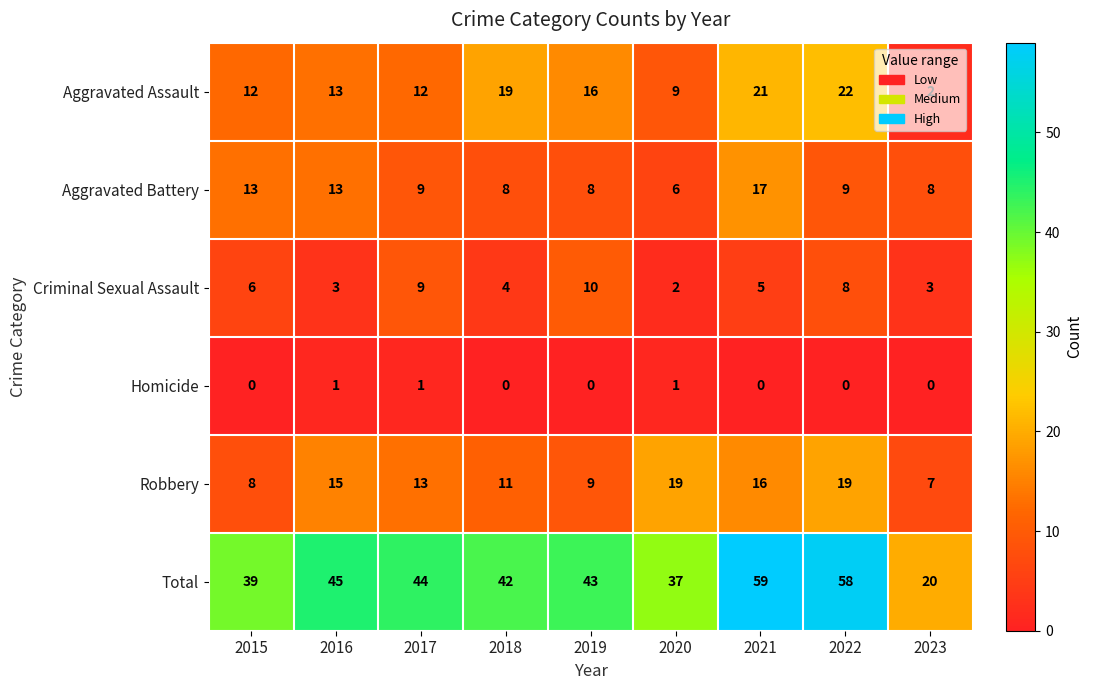

What is the sum of all Criminal Sexual Assault values?

50